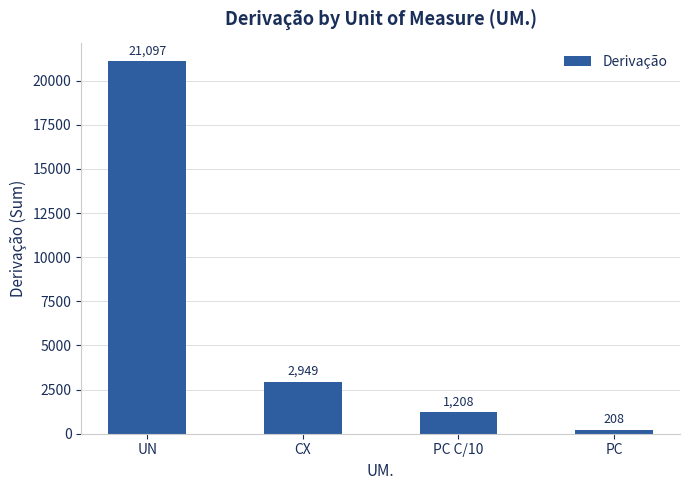

How many data points are less than 2949?

2